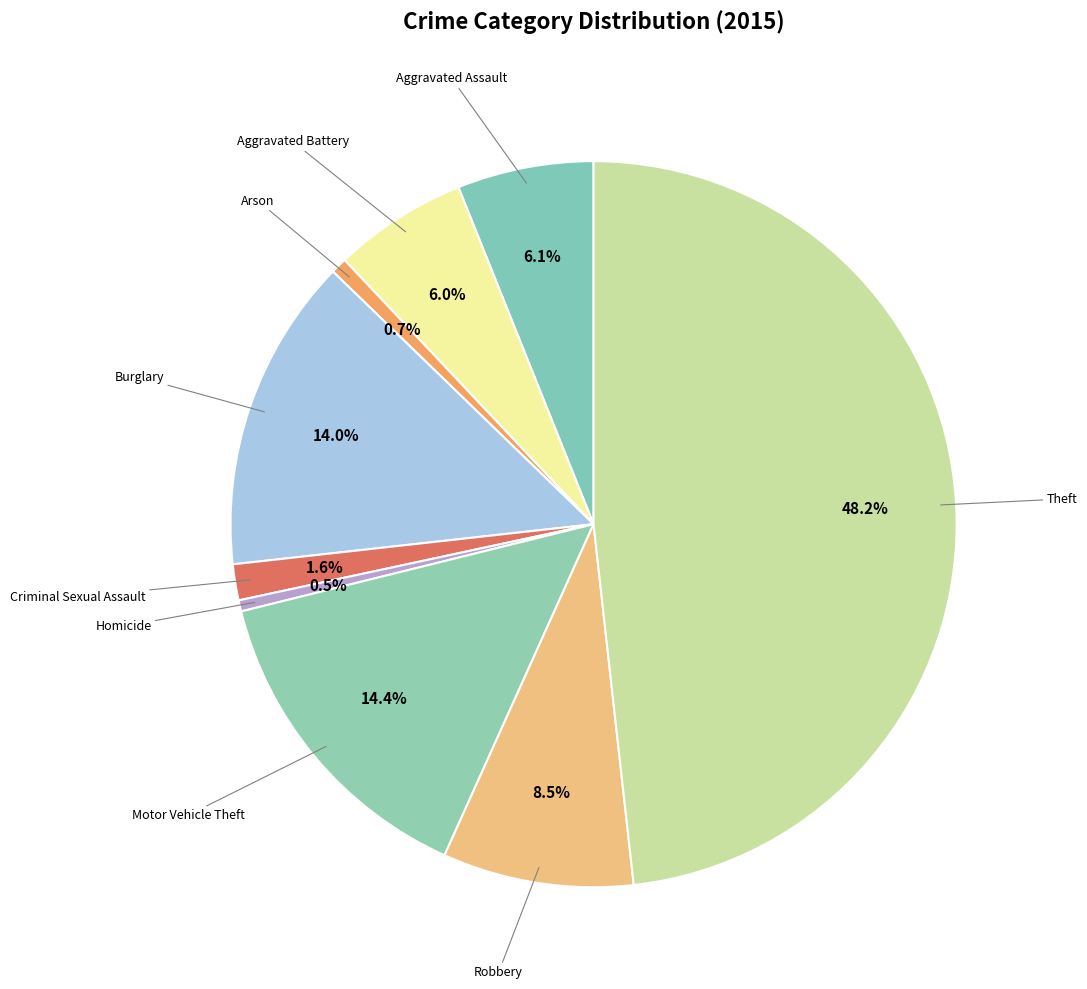

Which slice is the largest?

Theft